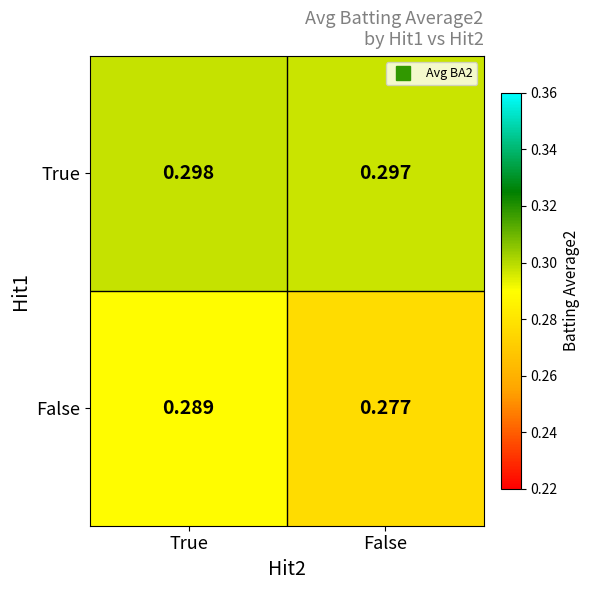

Where is False nearest to the value 0?

False